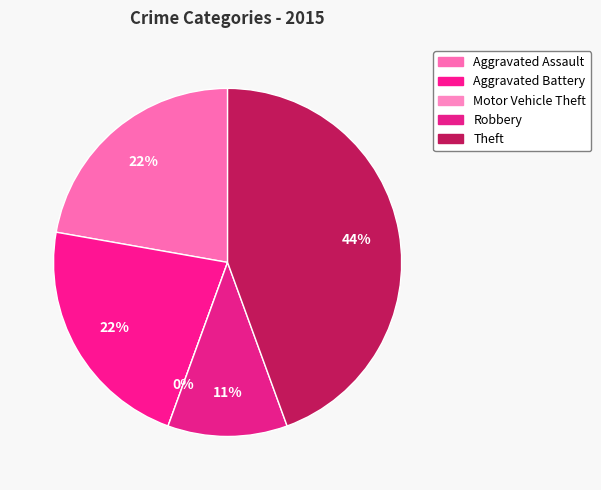

Does Motor Vehicle Theft account for over 50% of the chart?

No